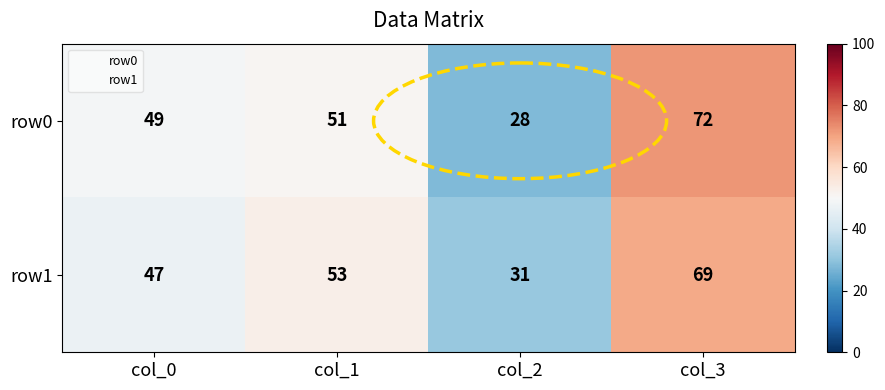

What is the minimum value for row1?

31